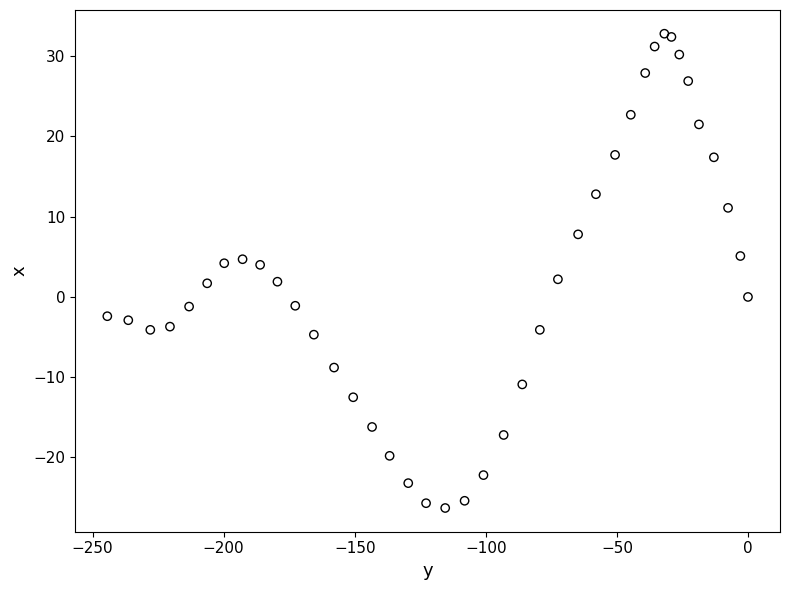

What is the range of Y values (max minus min)?

59.1